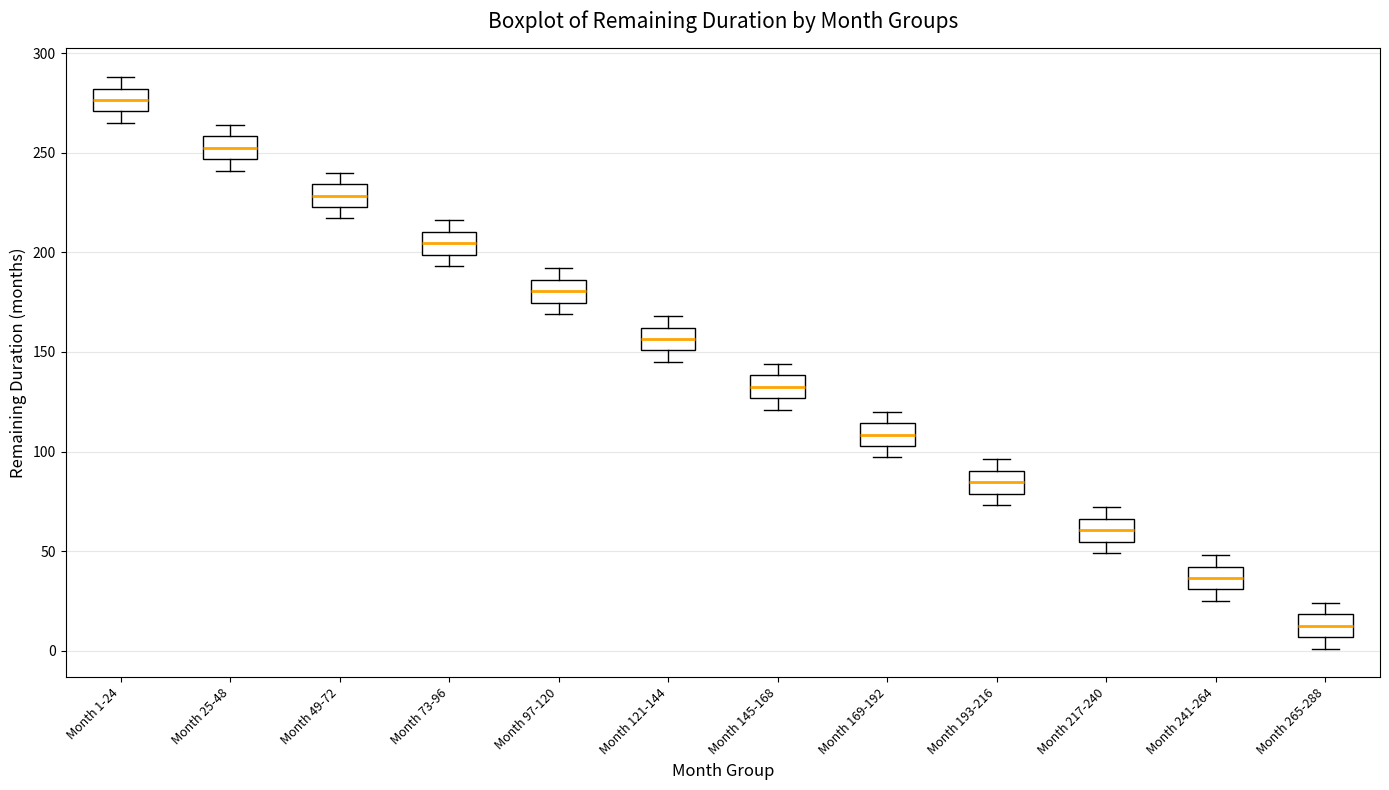

Reading left to right, transcribe this box plot: for each box, give where its median line is, the range the box spans, and where its two whiskers end, as read against the y-axis. The values are not printed on the chart, so give them approximately, as read against the axis.

Month 1-24: median 275, box 270 to 280, whiskers 265 to 290
Month 25-48: median 255, box 245 to 260, whiskers 240 to 265
Month 49-72: median 230, box 225 to 235, whiskers 215 to 240
Month 73-96: median 205, box 200 to 210, whiskers 195 to 215
Month 97-120: median 180, box 175 to 185, whiskers 170 to 190
Month 121-144: median 155, box 150 to 160, whiskers 145 to 170
Month 145-168: median 135, box 125 to 140, whiskers 120 to 145
Month 169-192: median 110, box 105 to 115, whiskers 95 to 120
Month 193-216: median 85, box 80 to 90, whiskers 75 to 95
Month 217-240: median 60, box 55 to 65, whiskers 50 to 70
Month 241-264: median 35, box 30 to 40, whiskers 25 to 50
Month 265-288: median 15, box 5 to 20, whiskers 0 to 25